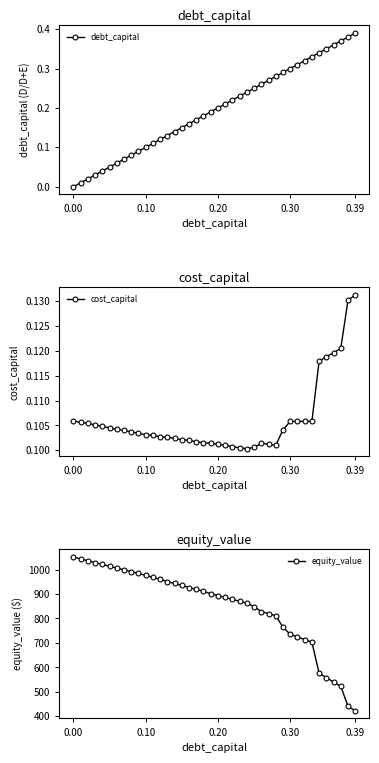

At how many categories does at least one series exceed 327?

40